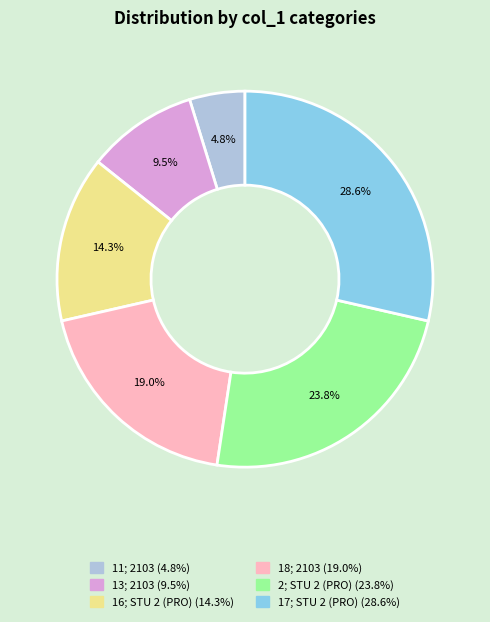

Is there any slice that represents more than half of the pie?

No